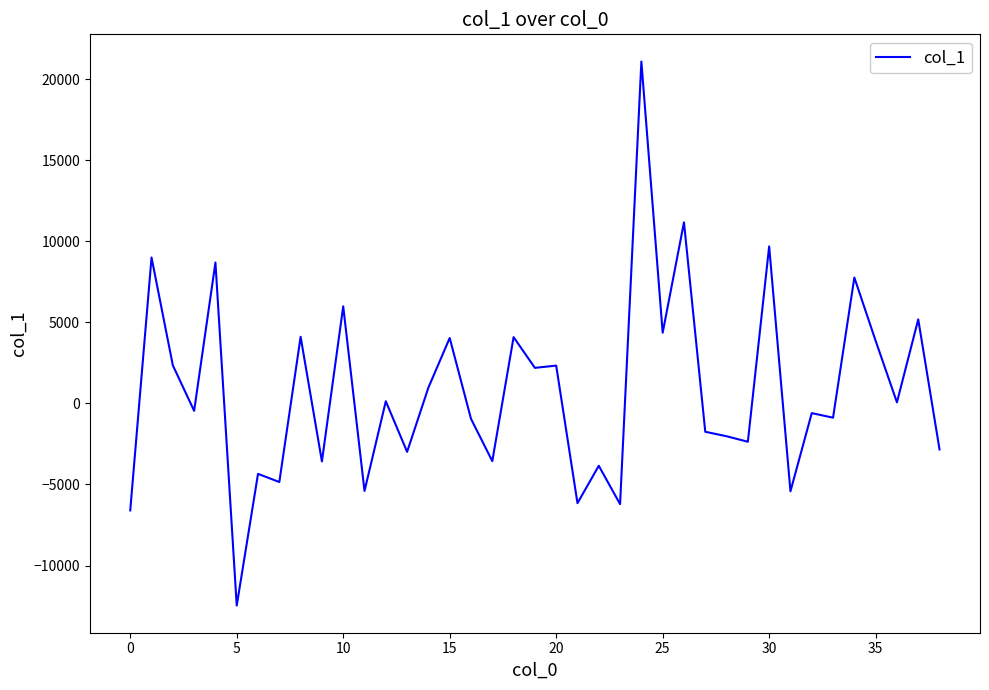

What is the smallest value displayed?

-12461.8